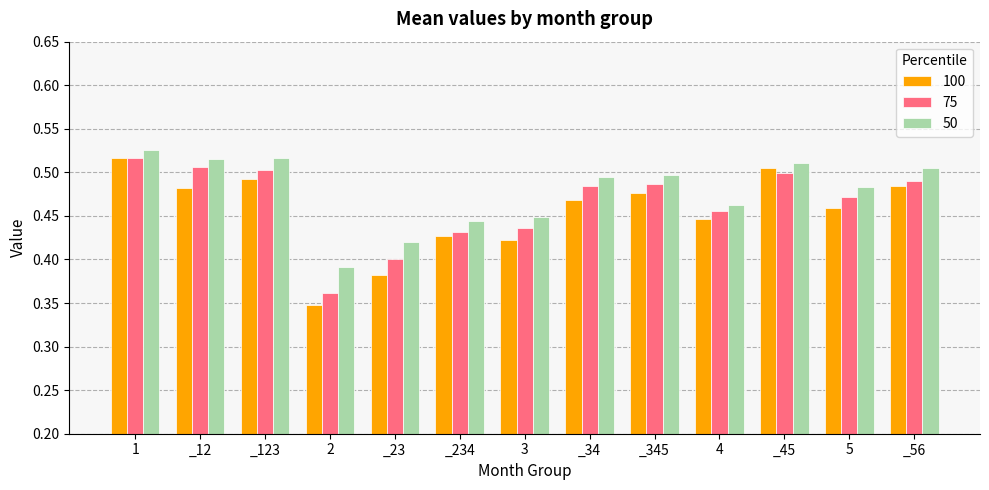

How many 50 values are between 0 and 1?

13